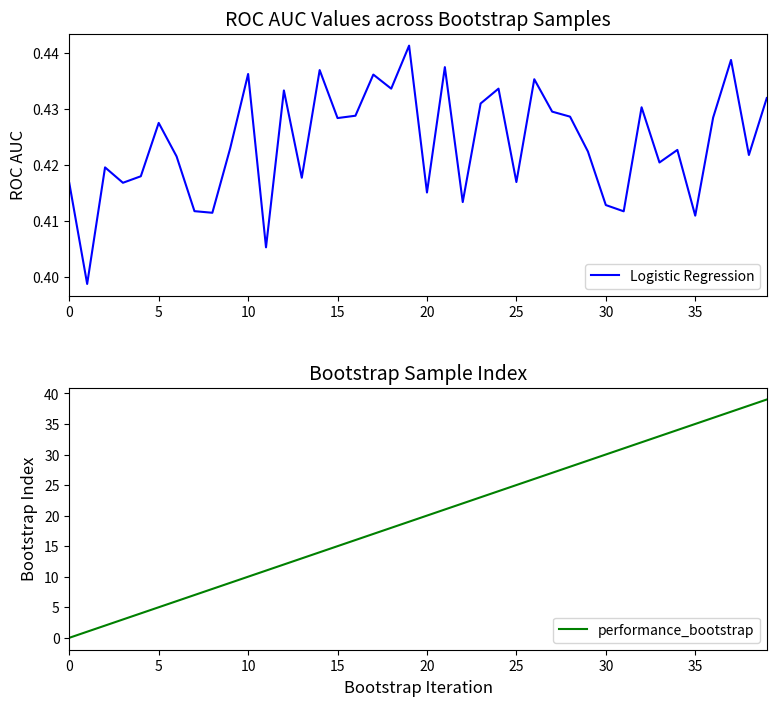

After their last crossing, which series has the higher values: Logistic Regression or performance_bootstrap?

performance_bootstrap